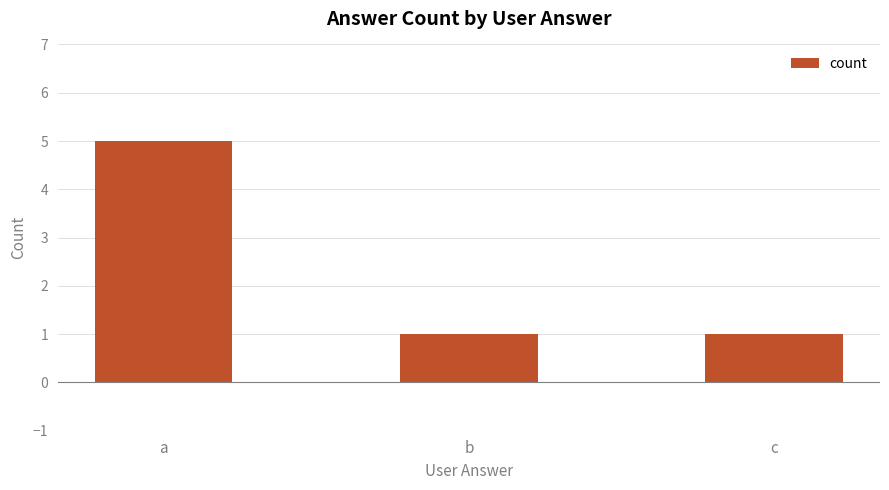

Count the number of categories in the chart.

3